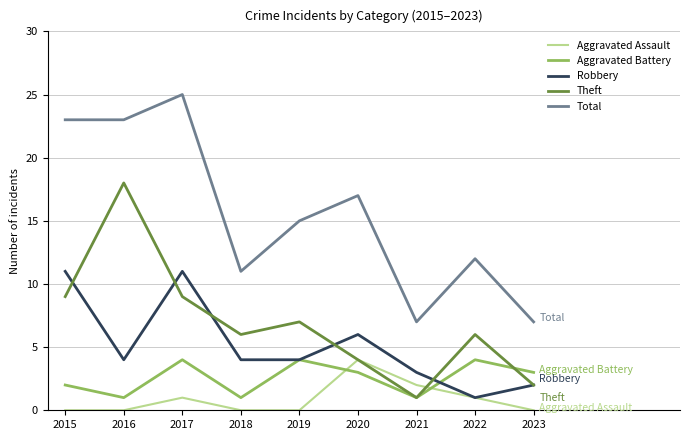

At which label does Aggravated Battery first exceed 3?

2017